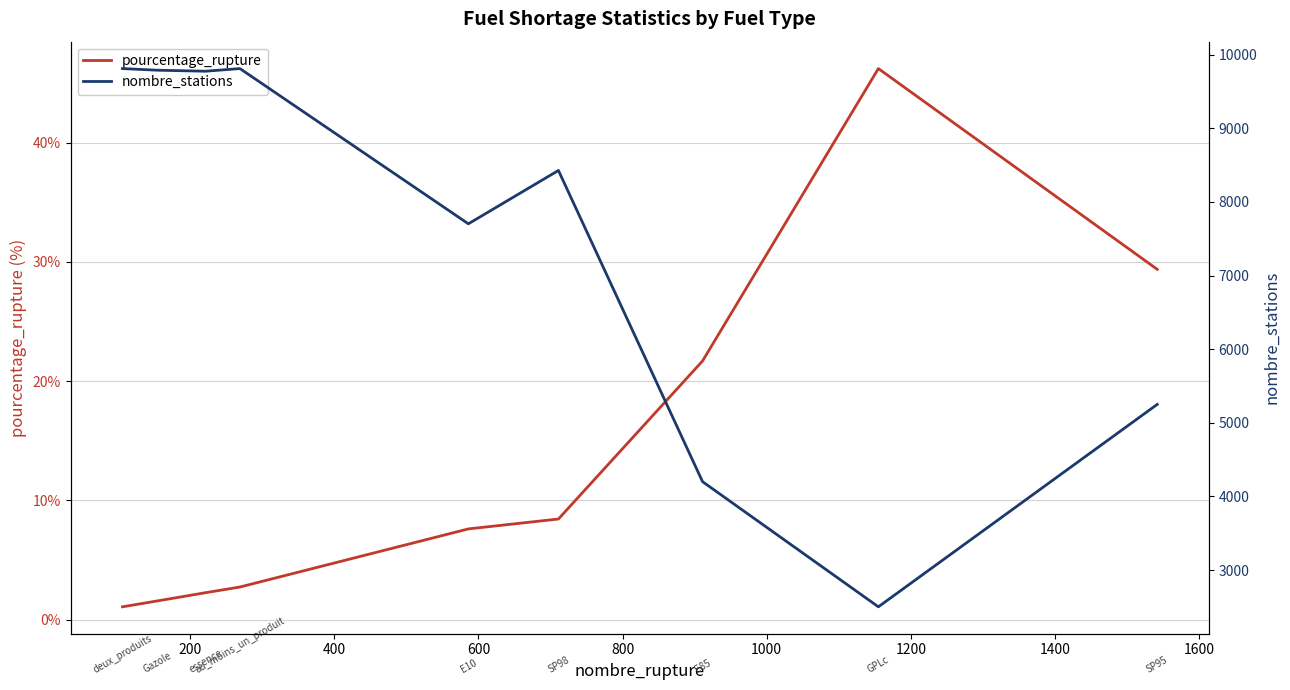

What are all the series names shown in the legend?

pourcentage_rupture, nombre_stations